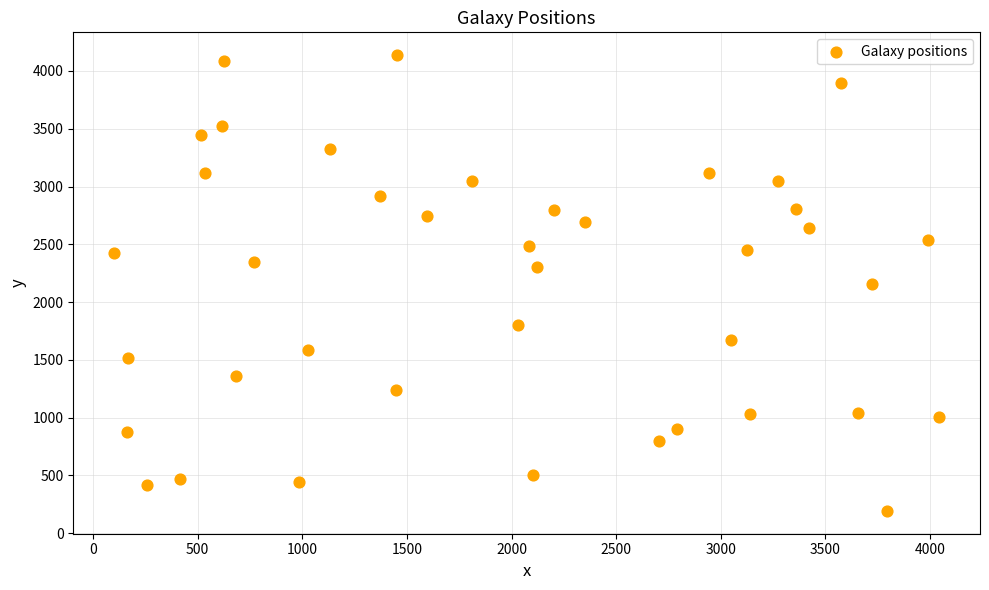

What is the range of Y values (max minus min)?

3943.6